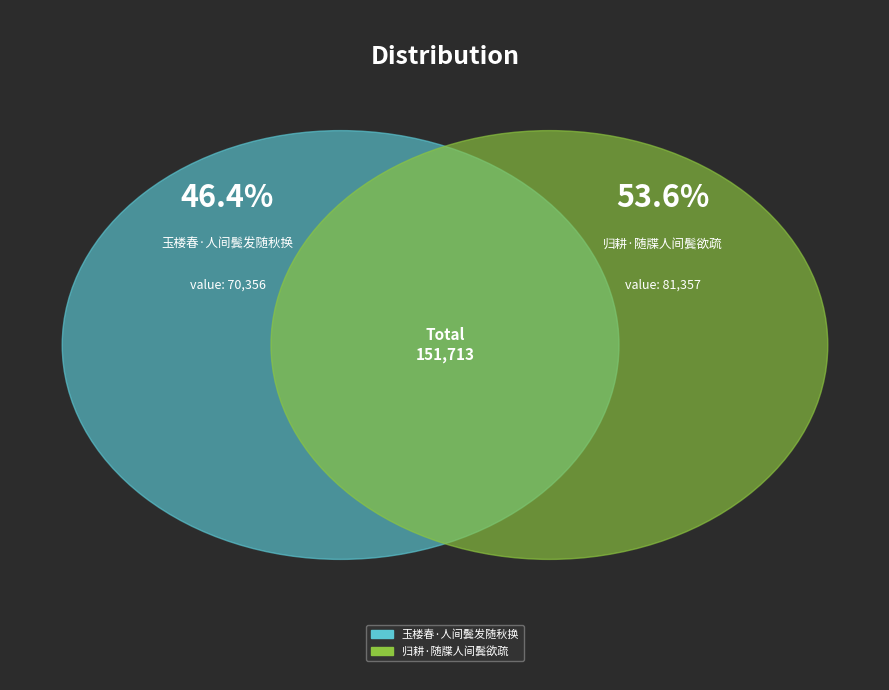

Count the number of slices in the pie.

2